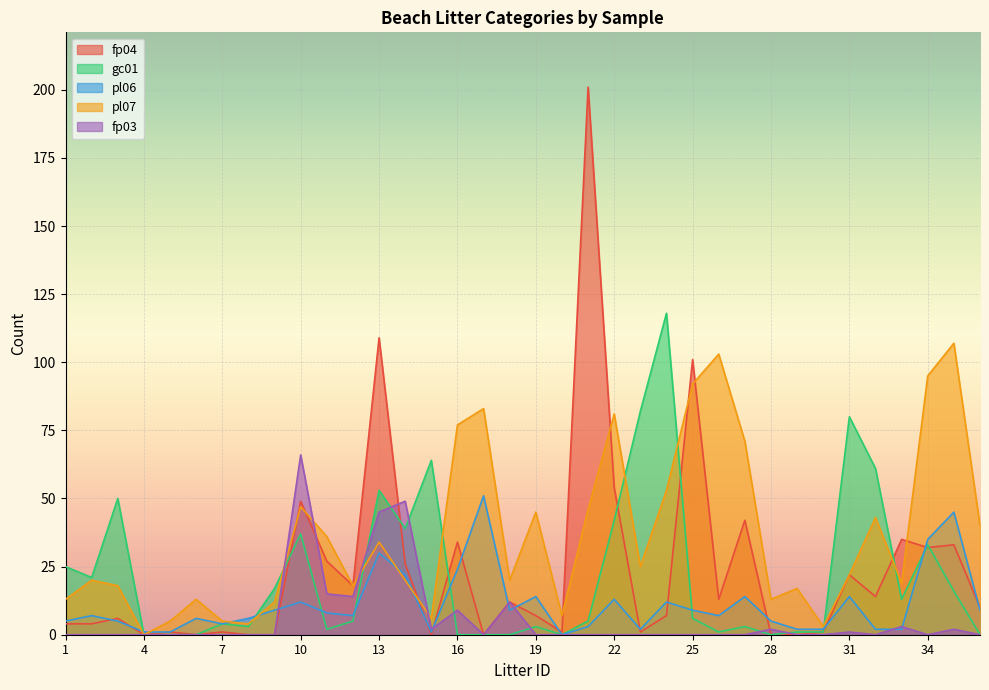

Which category has the lowest value in the fp04 series?

4